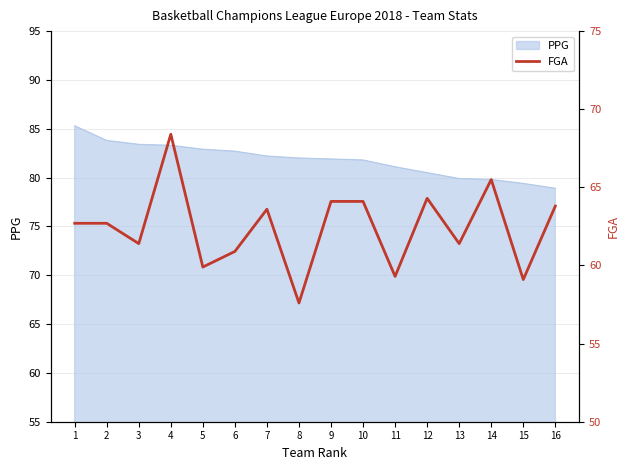

True or false: PPG has a value of 81.1 at 11.

True